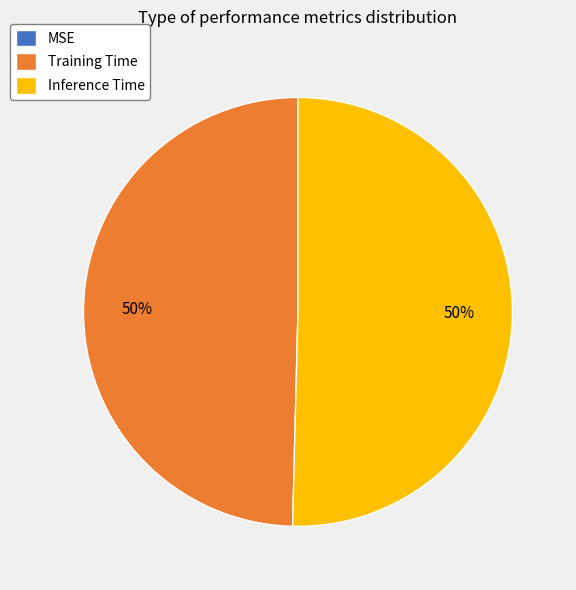

To the nearest percent, what percentage of the pie is Training Time?

50%